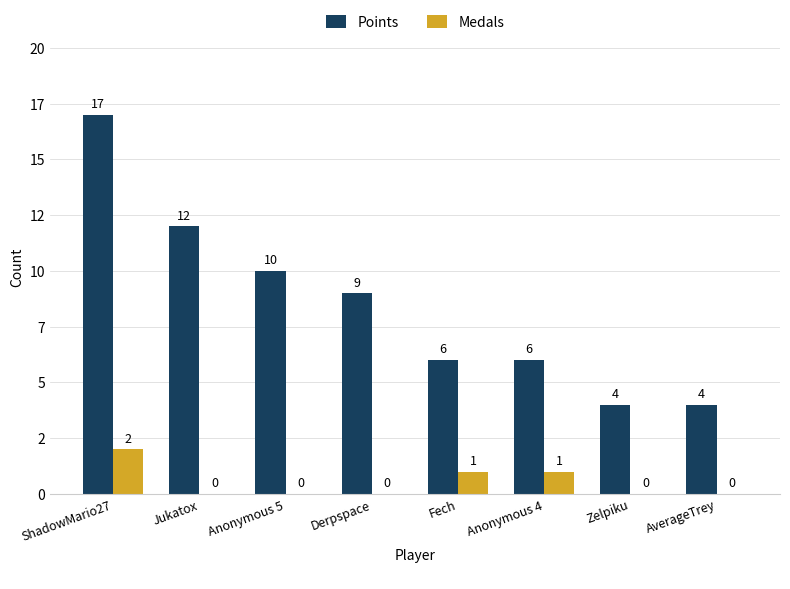

What is the difference between the highest and lowest values at Anonymous 4?

5